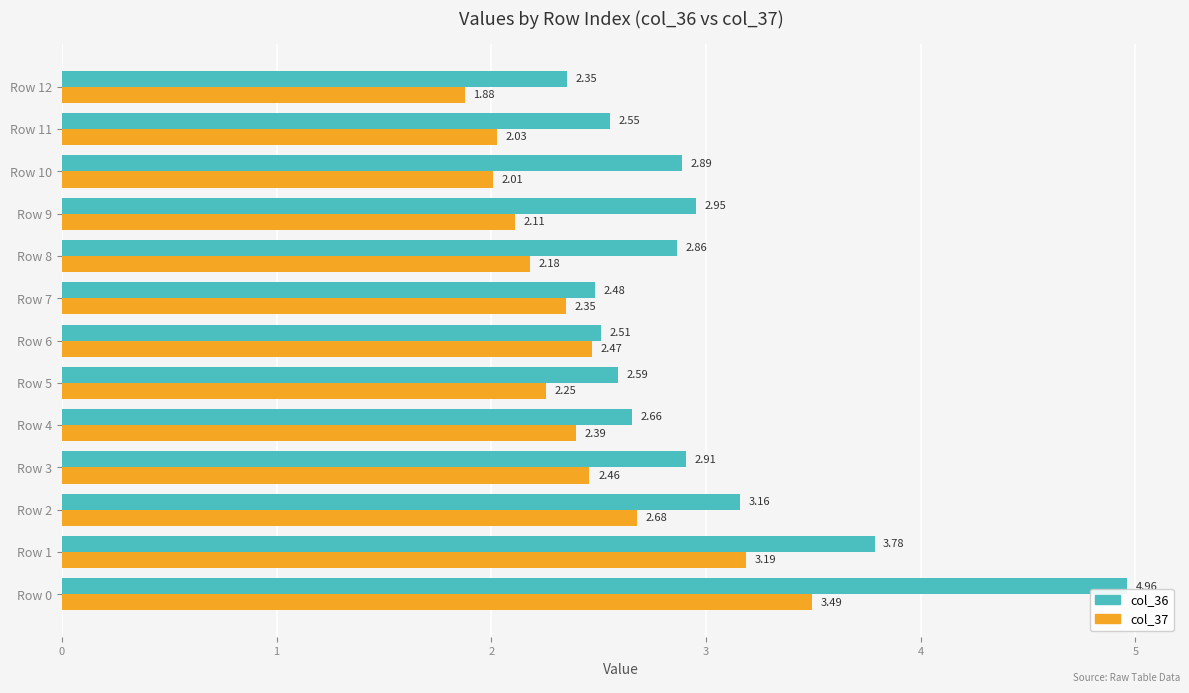

How many data points in col_37 are less than 2?

1